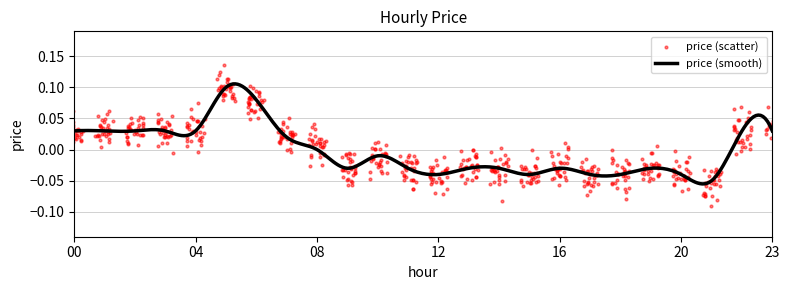

Between 22 and 15, which is larger?

22